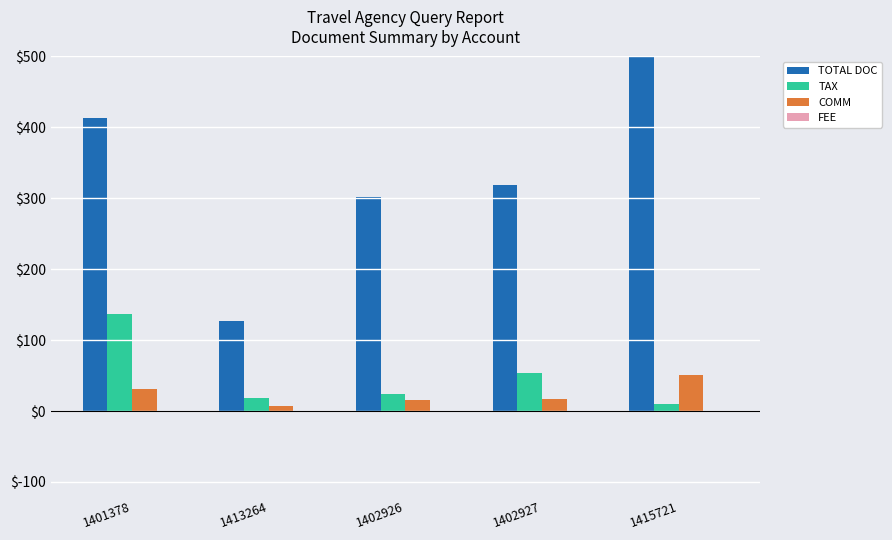

What are all the series names shown in the legend?

TOTAL DOC, TAX, COMM, FEE